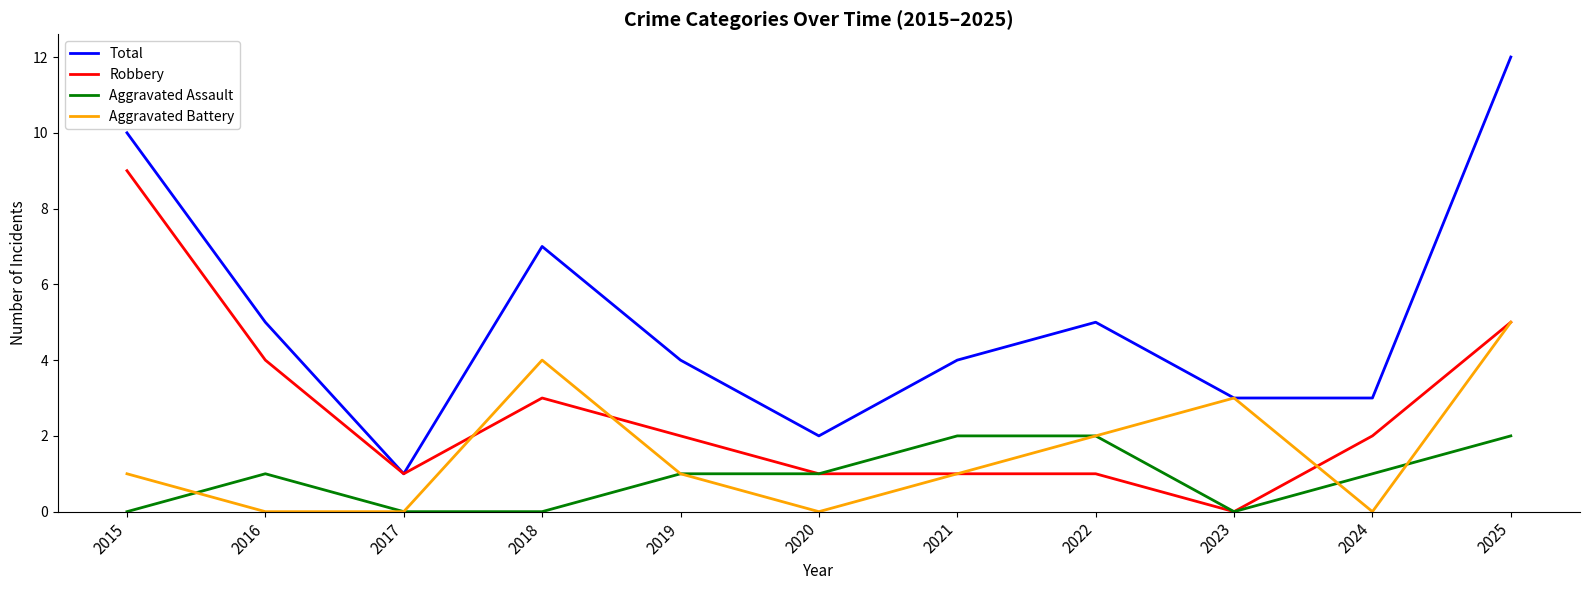

Which series has the largest total across all categories?

Total